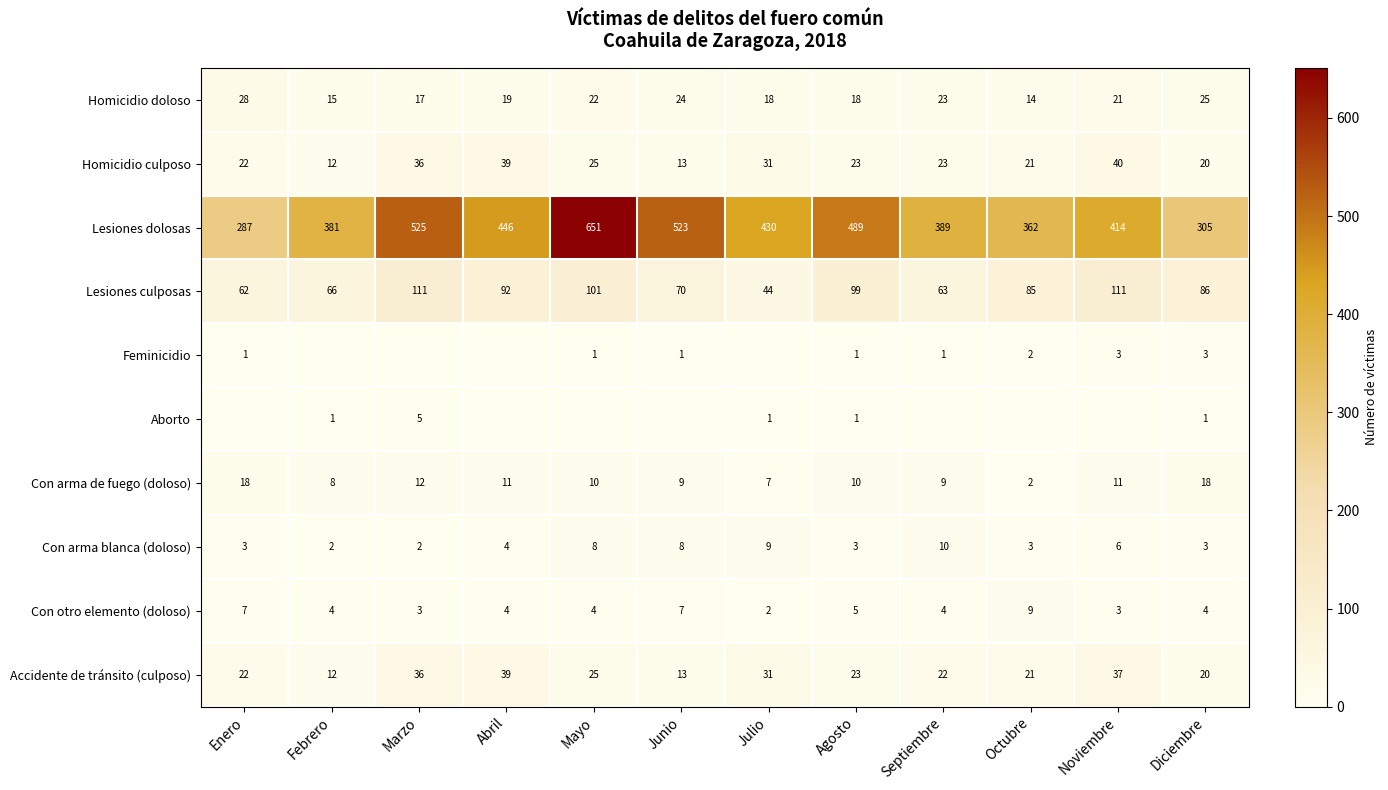

What is the spread (max minus min) of values at Septiembre?

389